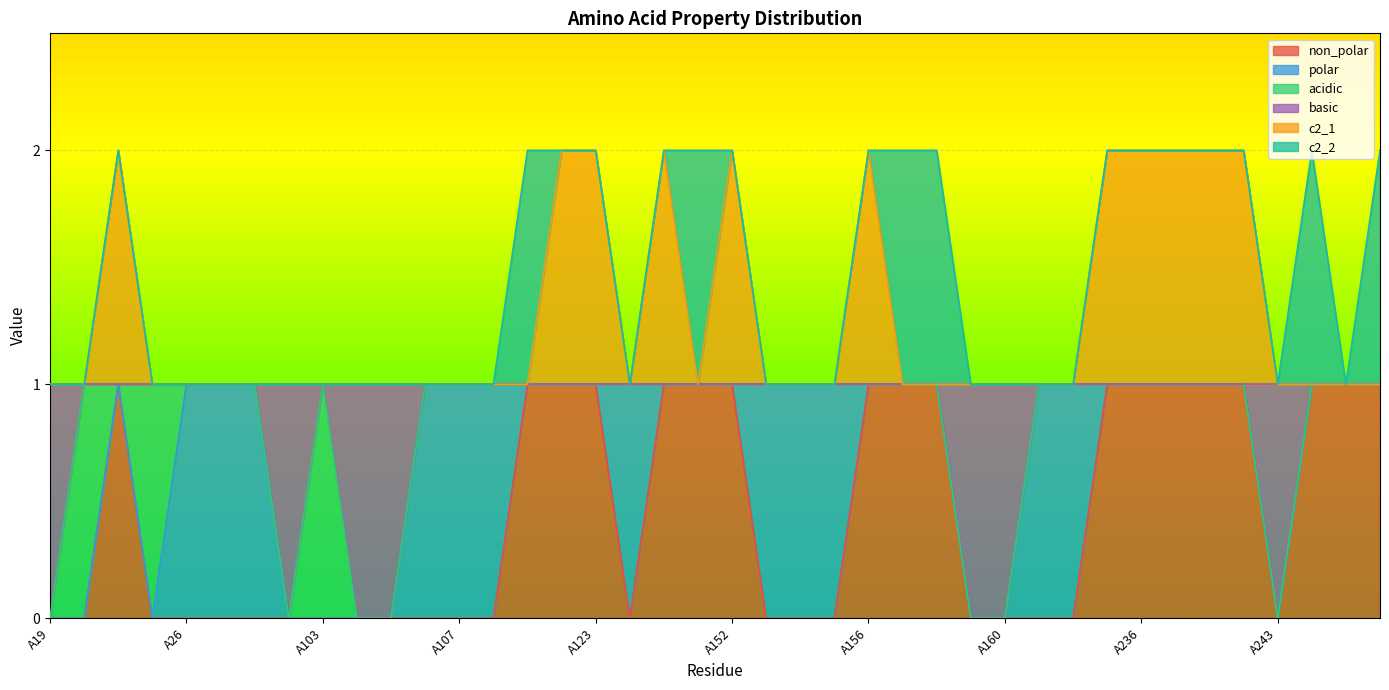

Does the chart display data point markers on the line(s)?

No